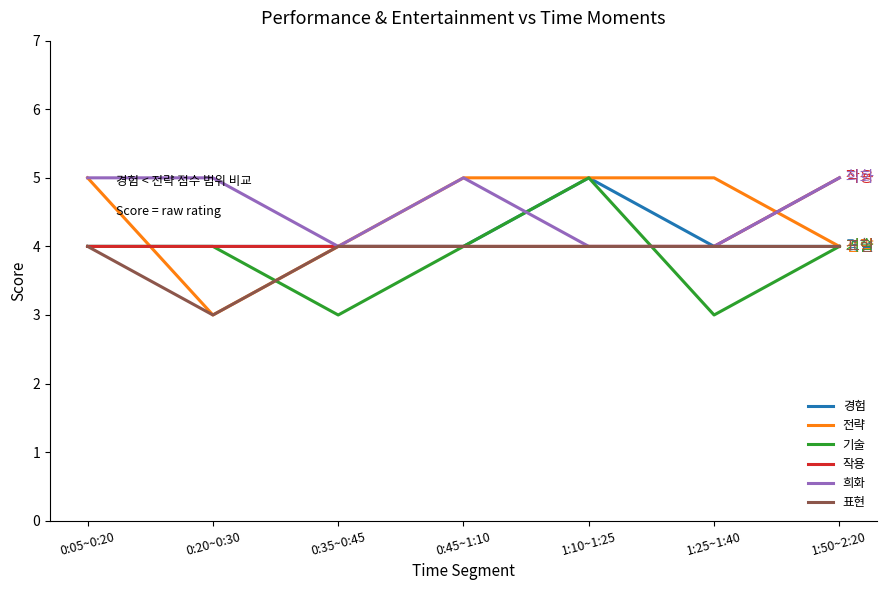

What is the difference between the highest and lowest values at 0:35~0:45?

1